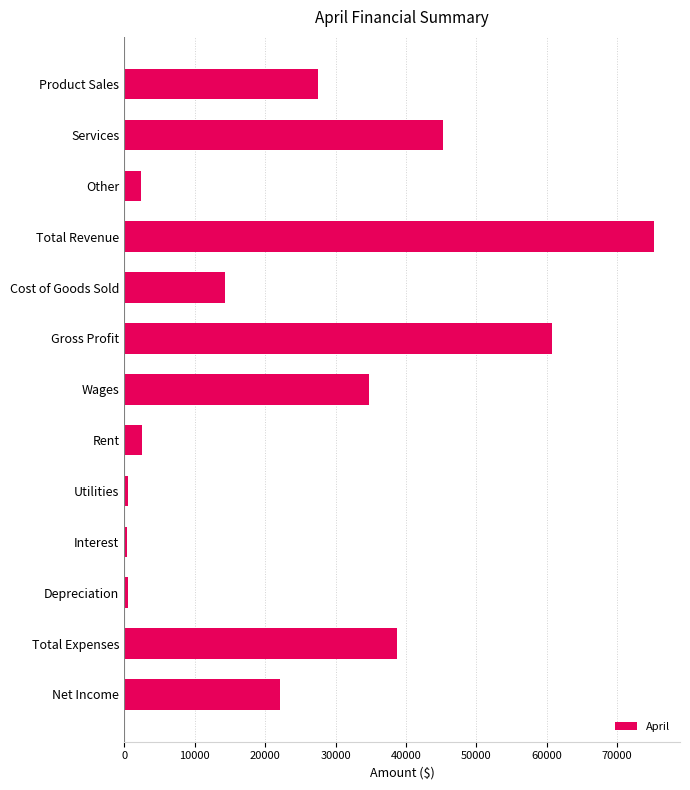

What is the greatest value displayed?

75159